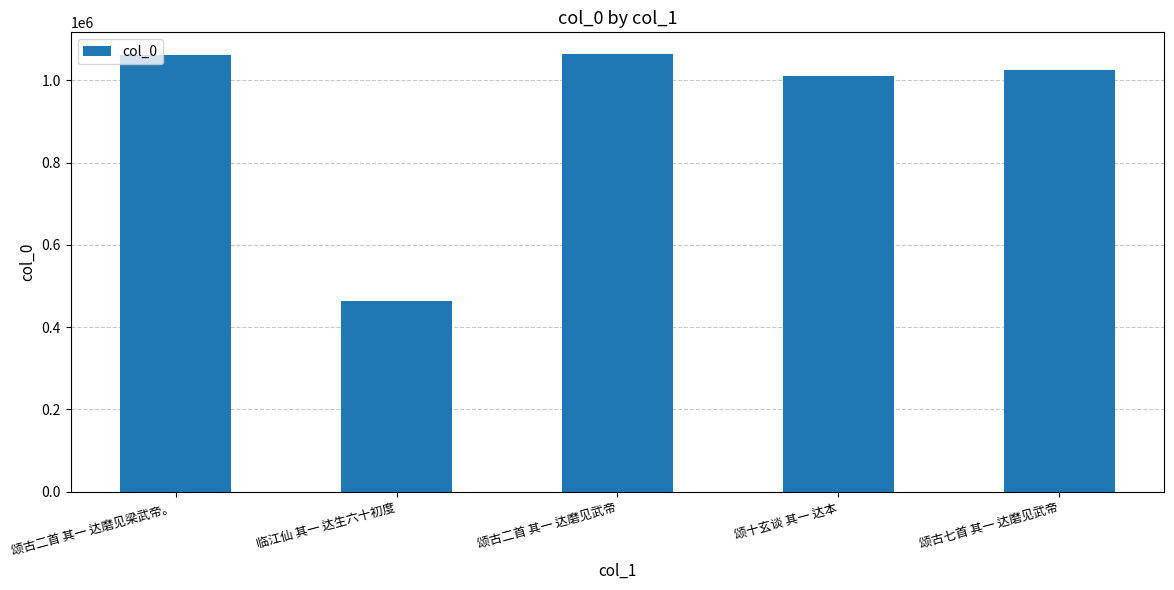

What is the change in value from 颂十玄谈 其一 达本 to 颂古七首 其一 达磨见武帝?

+13921